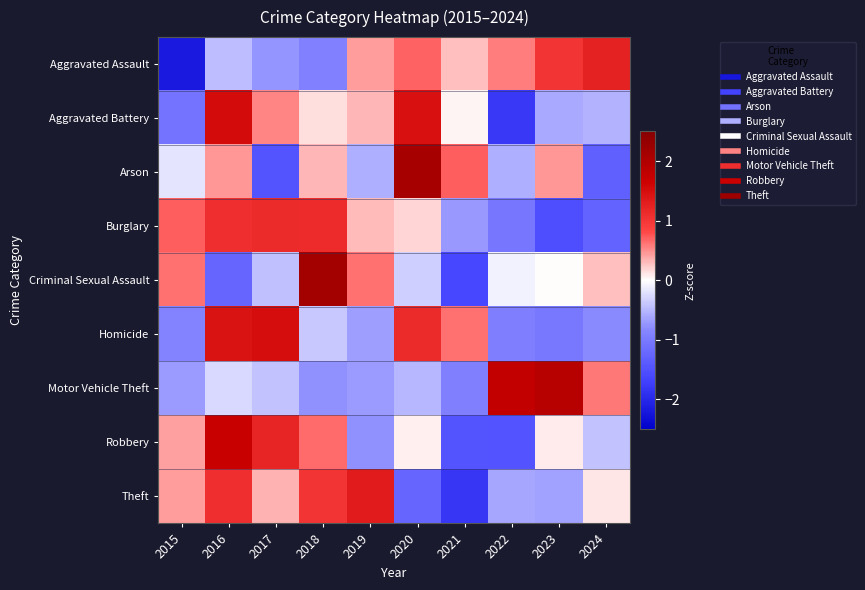

What is the maximum value shown in the chart?

2.2